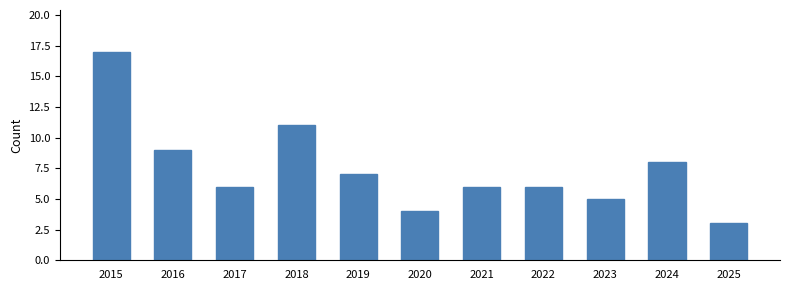

What is the approximate value at 2025?

3